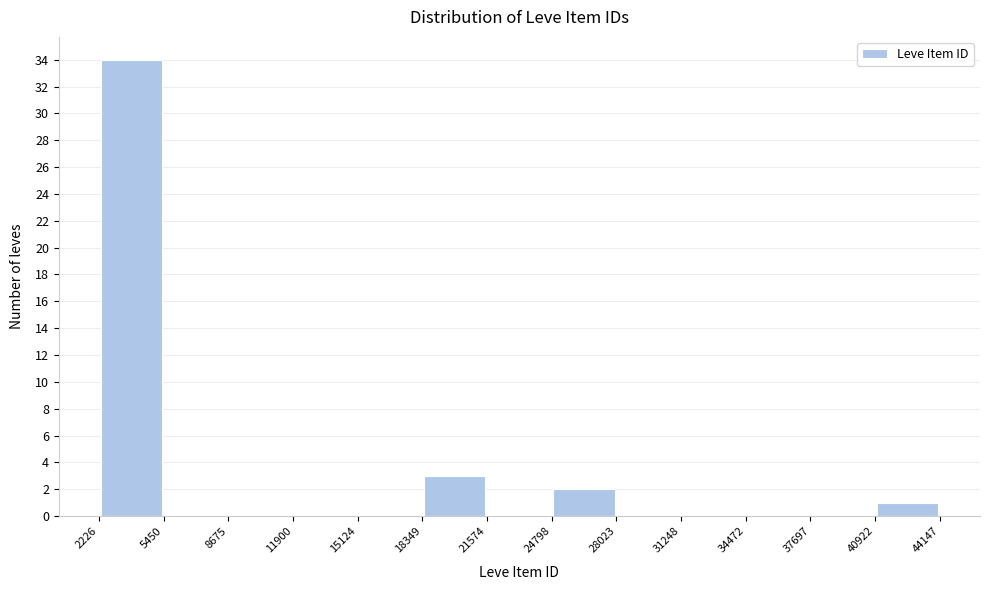

Over which range of the x-axis is the bar tallest?

2226 to 5450